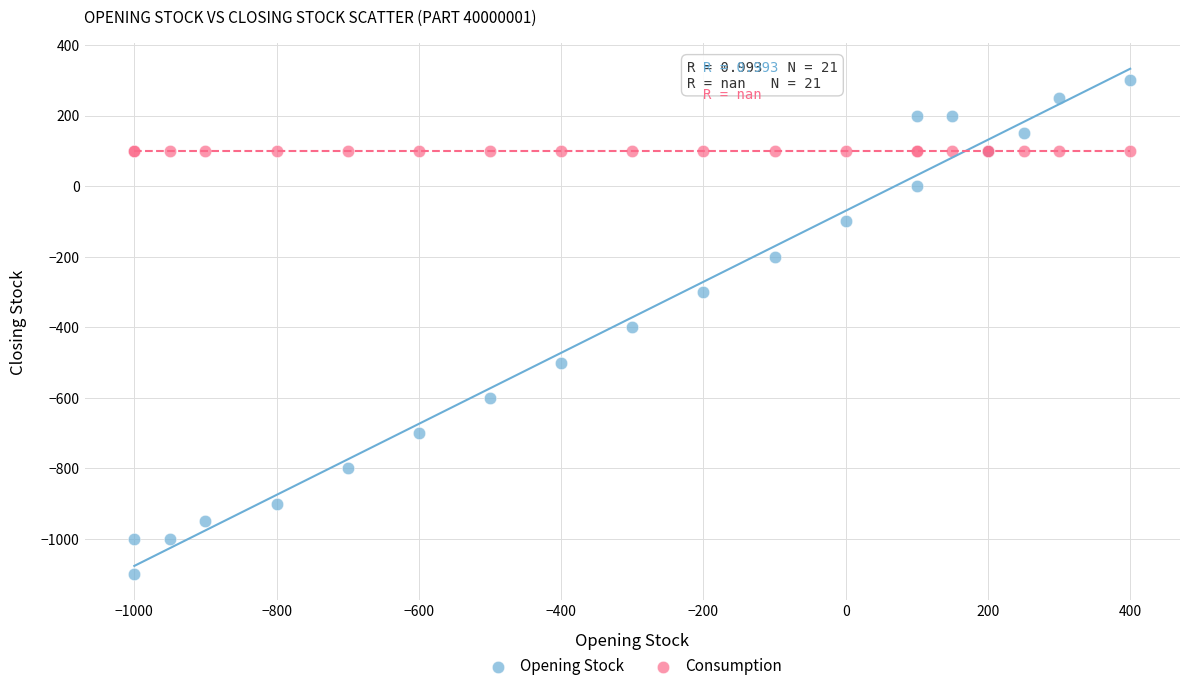

Which series contains the highest Y value?

Opening Stock